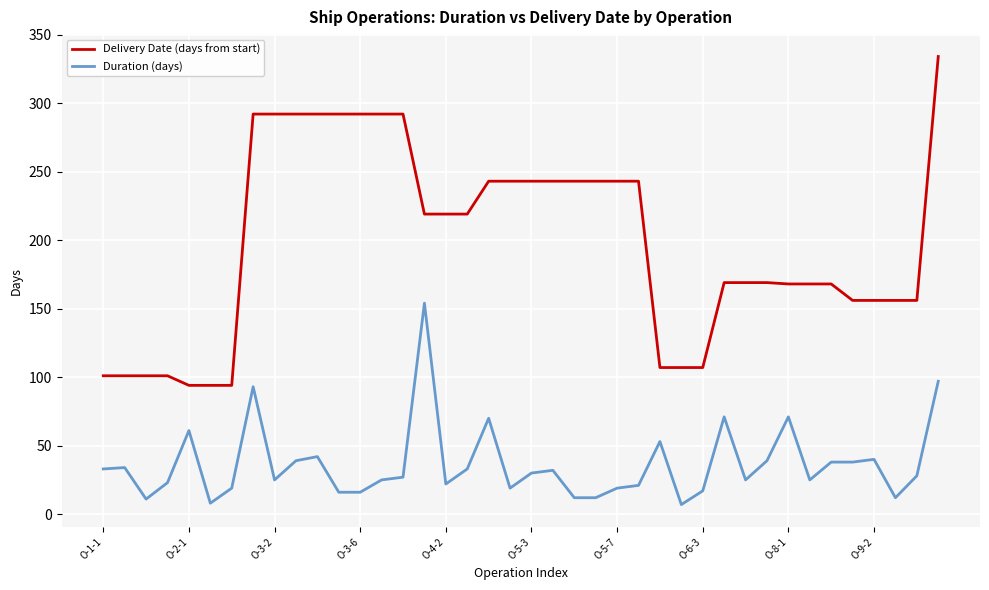

What is the maximum value for Delivery Date (days from start)?

334